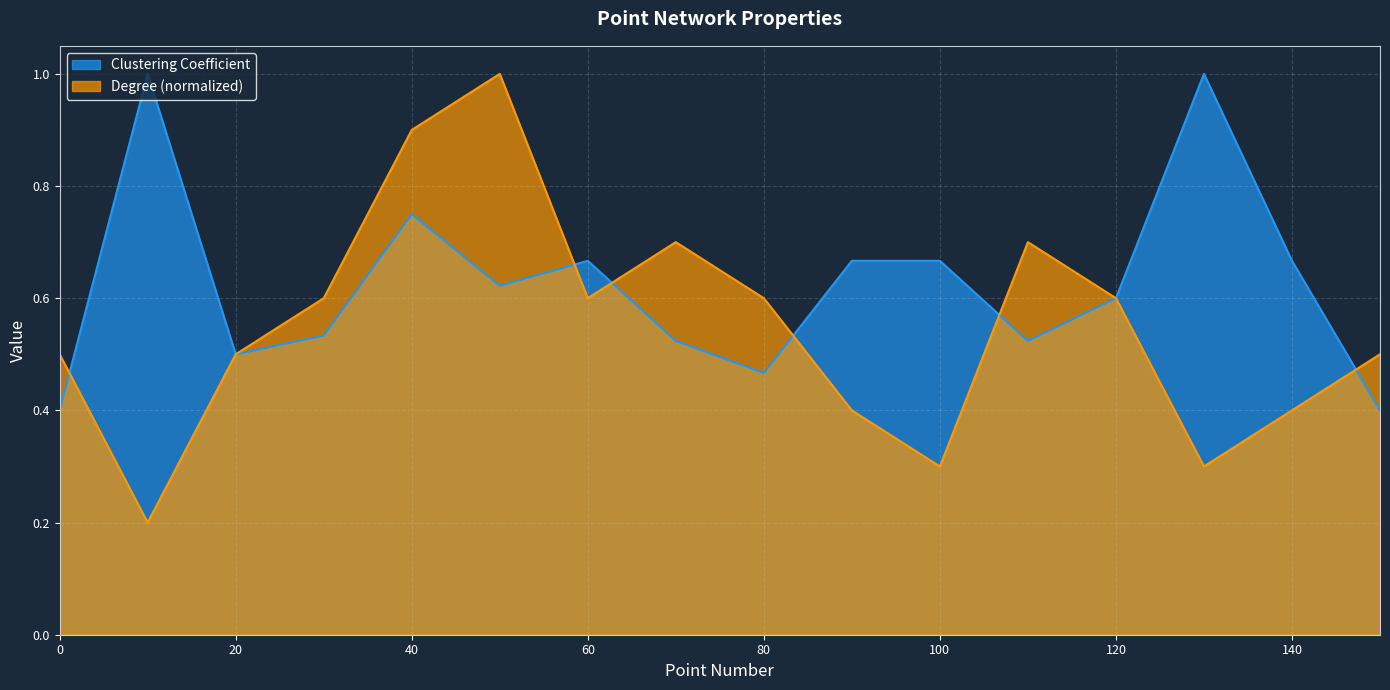

True or false: Degree has a value of 0.3 at 100.

True